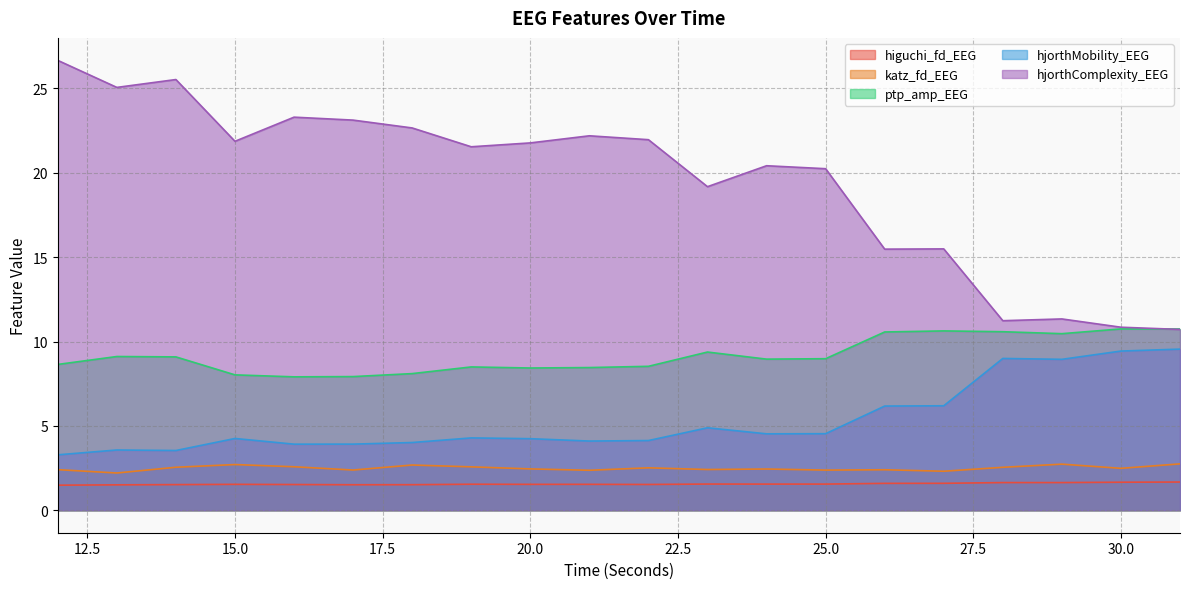

What is the difference between the maximum and minimum values in the katz_fd_EEG series?

0.5